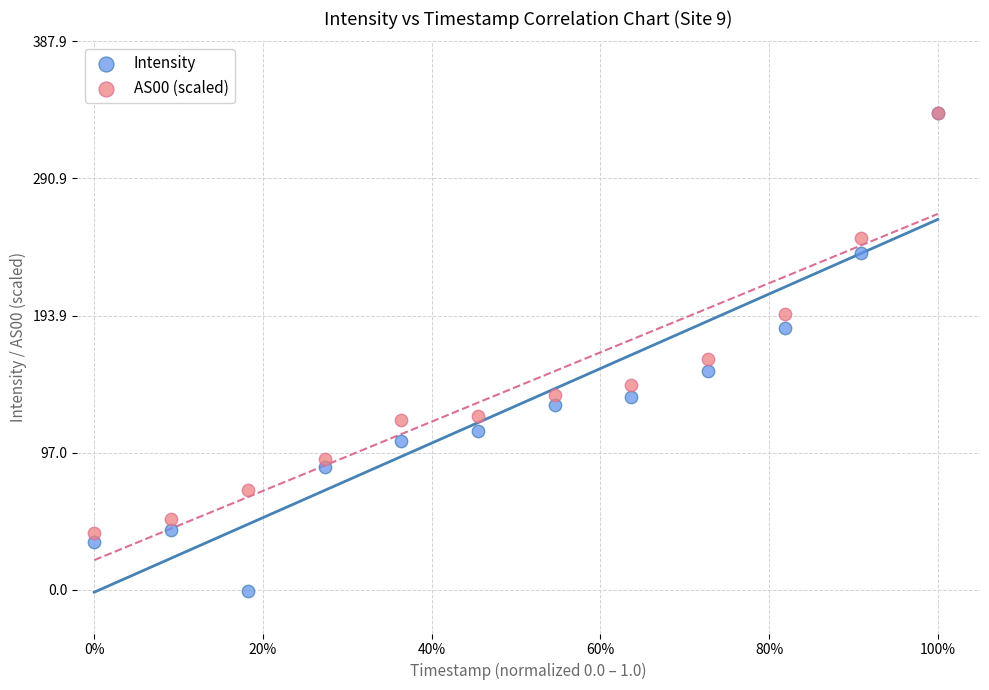

In the Intensity series, what Y value is closest to 168?

154.5